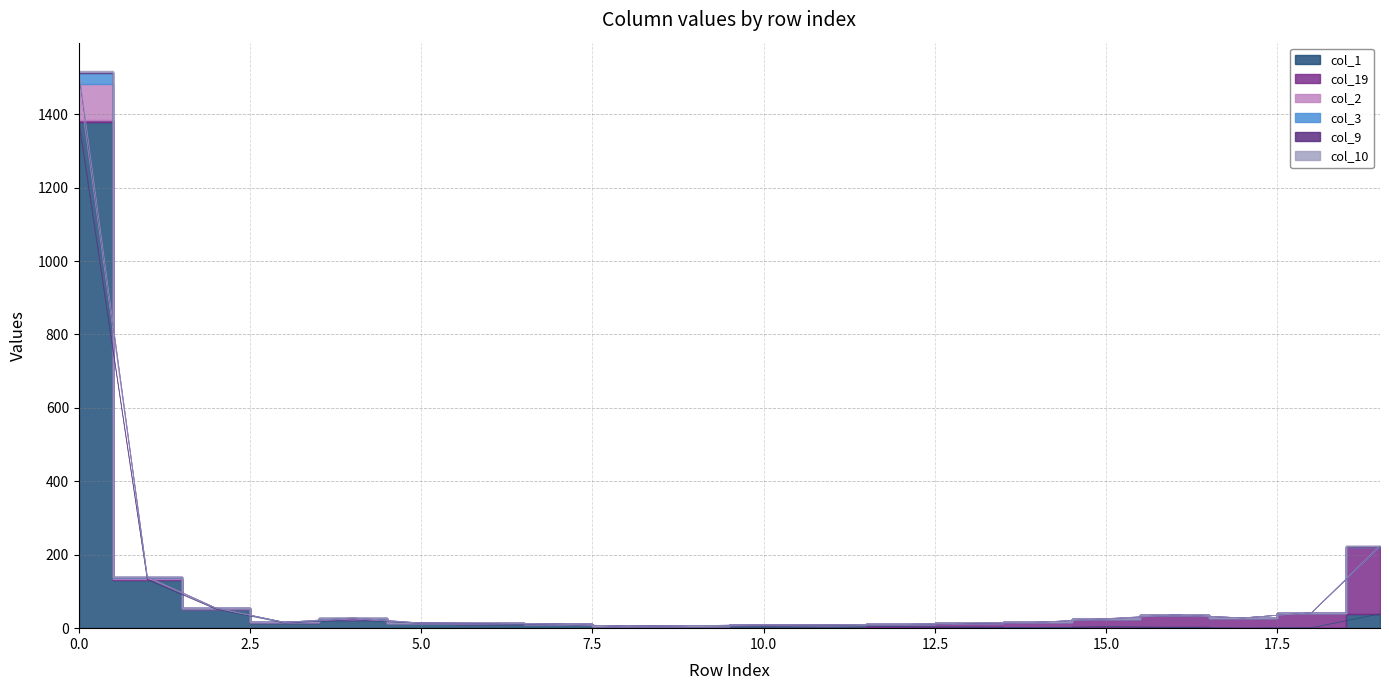

True or false: col_1 and col_3 intersect in this chart.

False